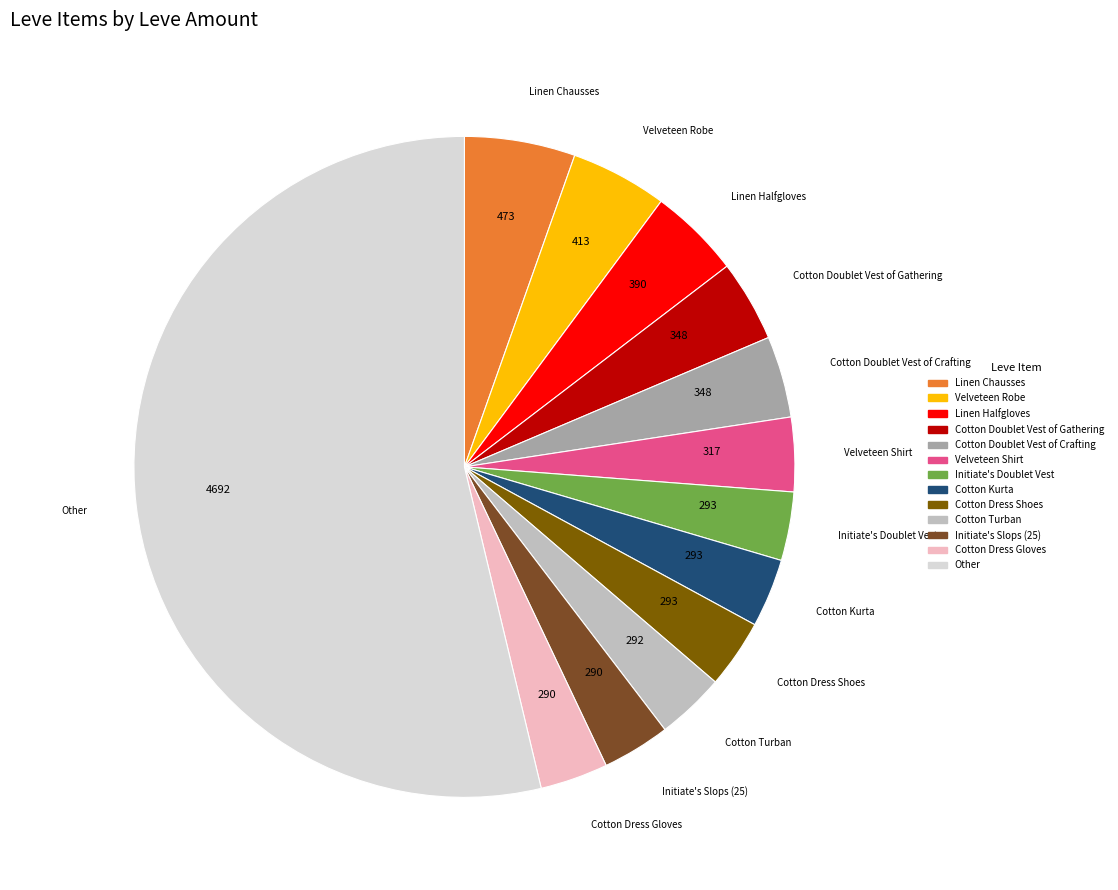

What is the largest slice in the pie chart?

Other